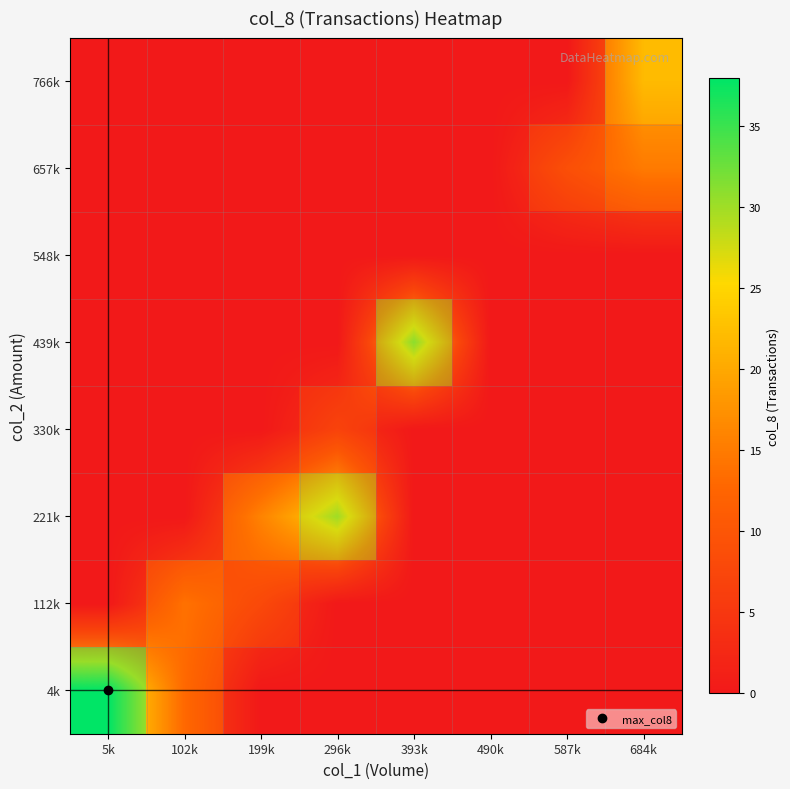

What is the highest value of the 4k series?

38